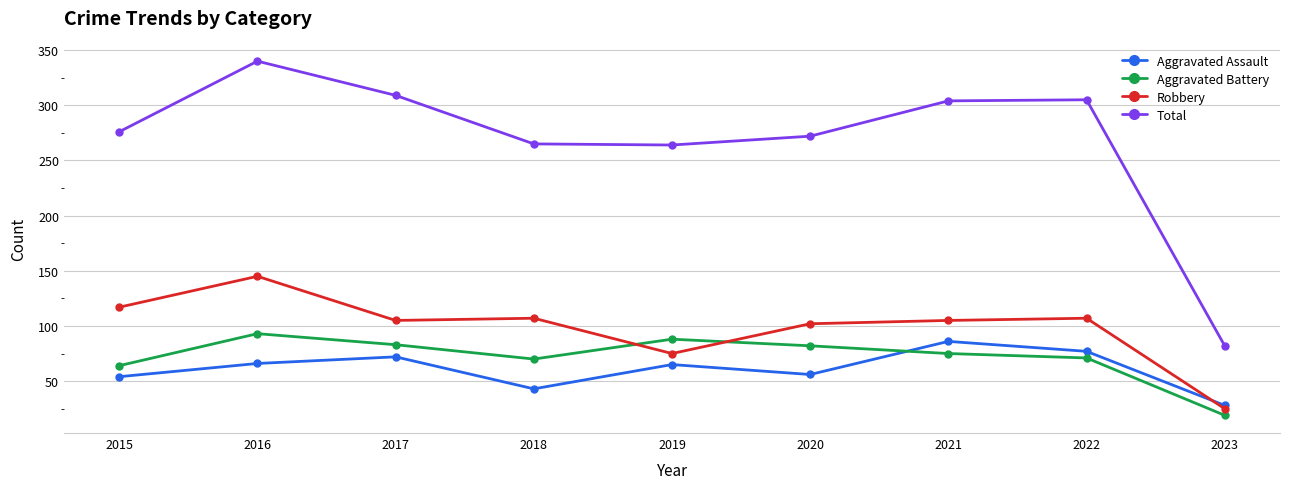

At which label does Total reach its minimum?

2023